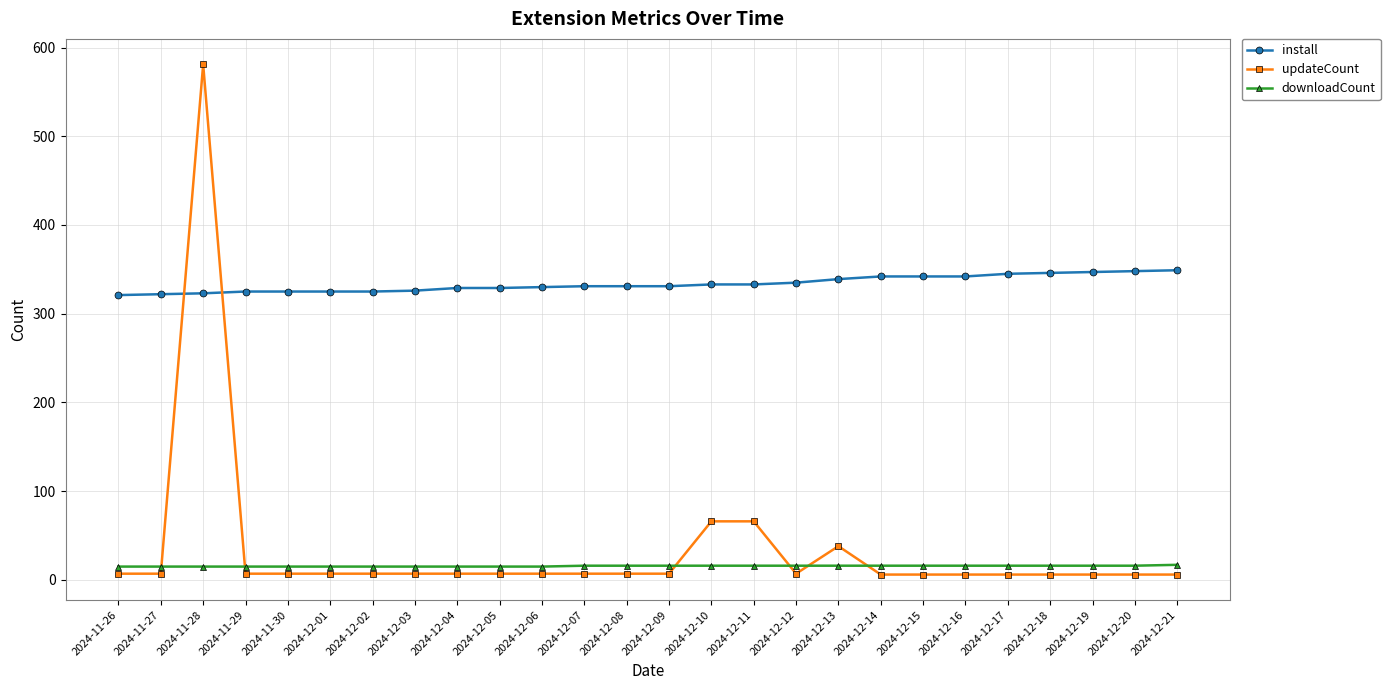

What are all the series names shown in the legend?

install, updateCount, downloadCount